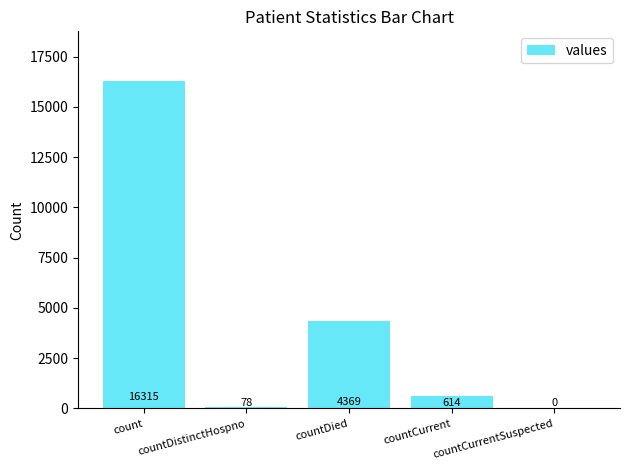

How many values are above zero?

4